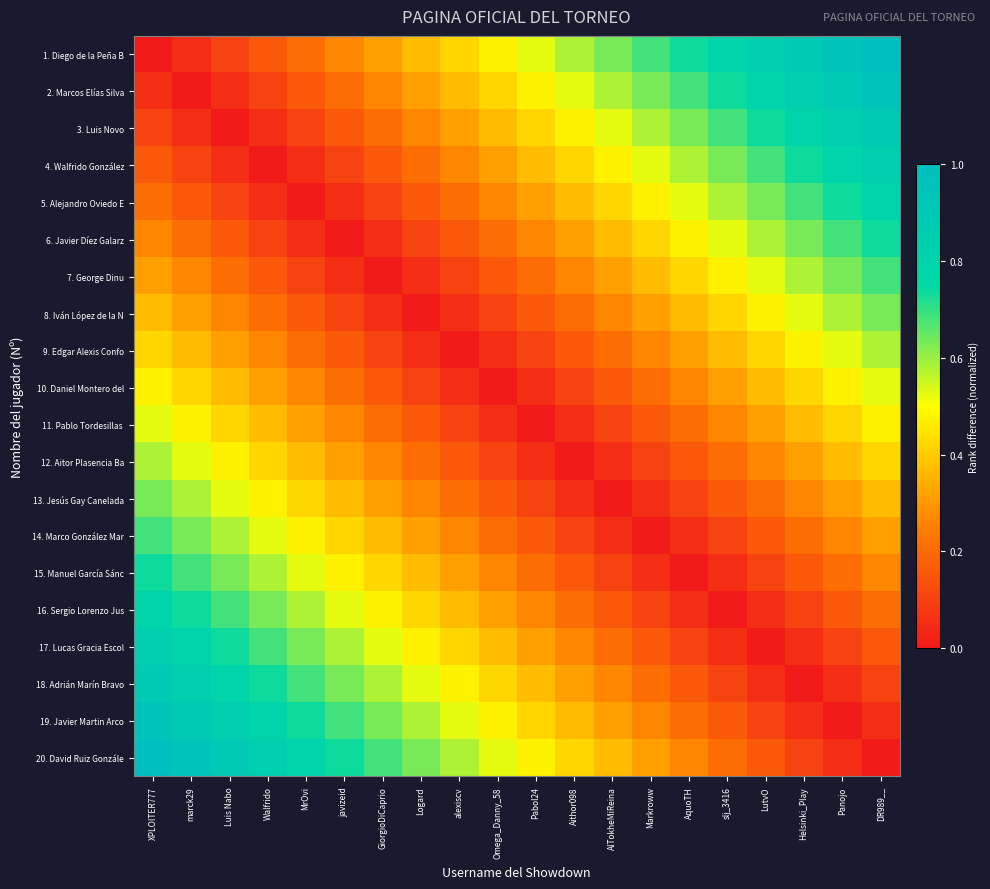

Which series has the largest range (max minus min)?

1. Diego de la Peña B